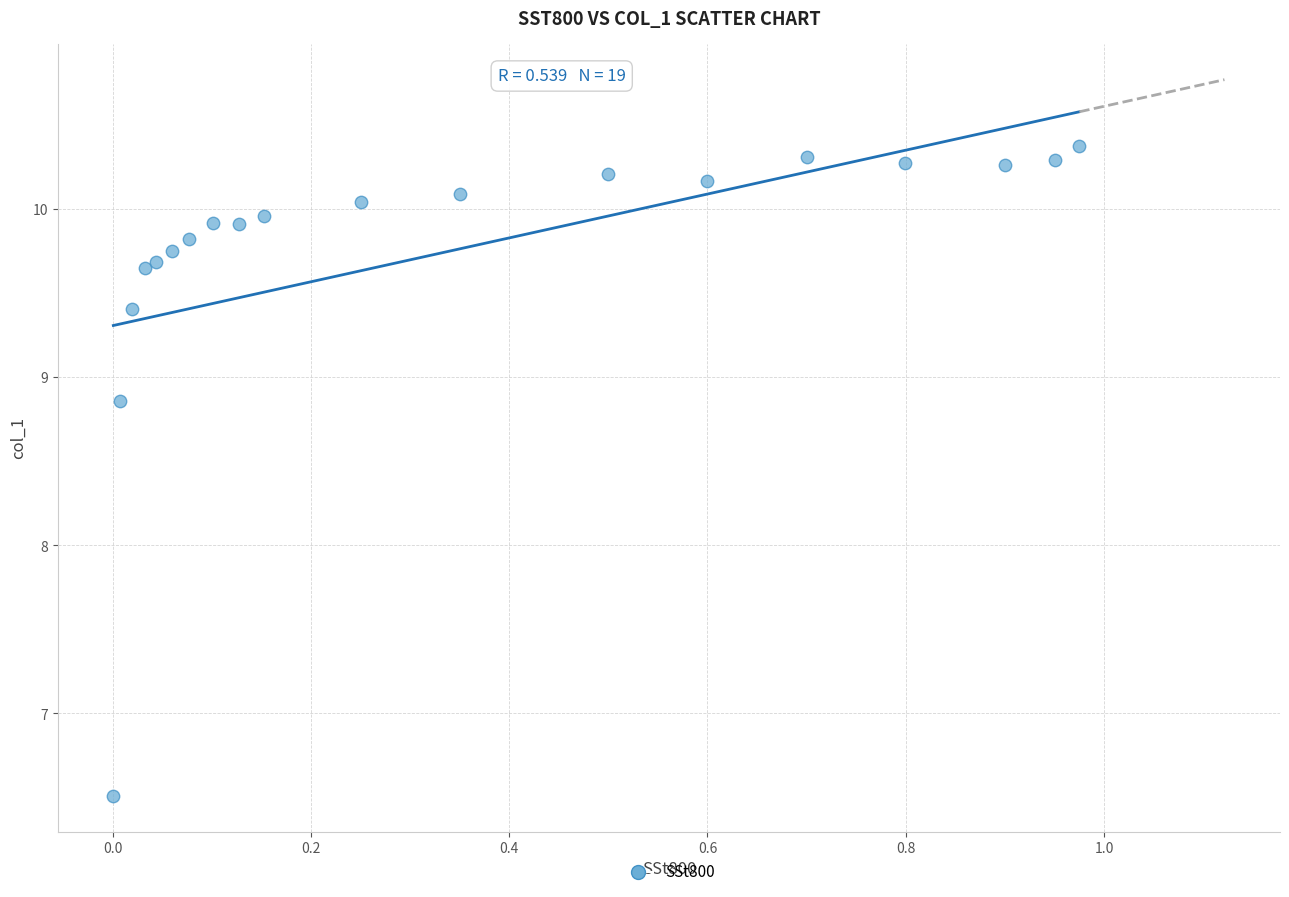

What Y value in the scatter plot is closest to 8?

8.9